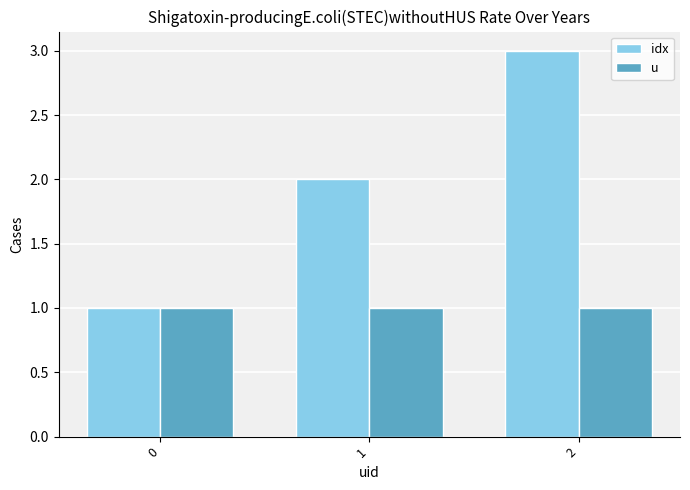

At which category is the sum across all series the highest?

2